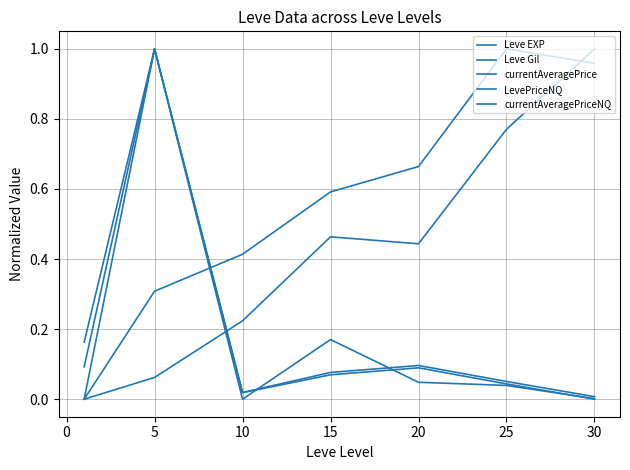

True or false: currentAveragePrice has more than 2 points higher than both neighbors.

False